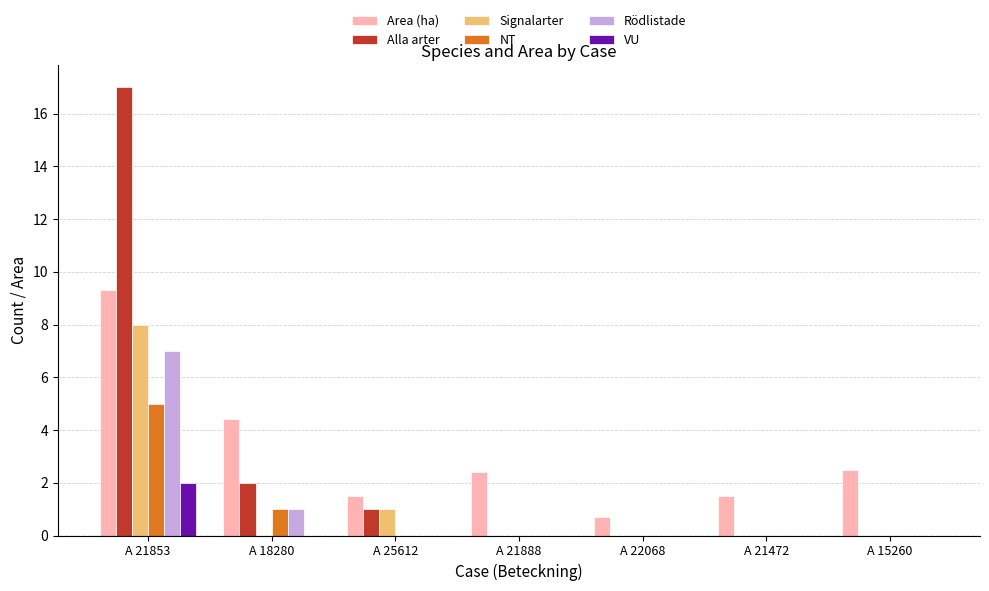

True or false: NT has a value of 2.2 at A 21888.

False